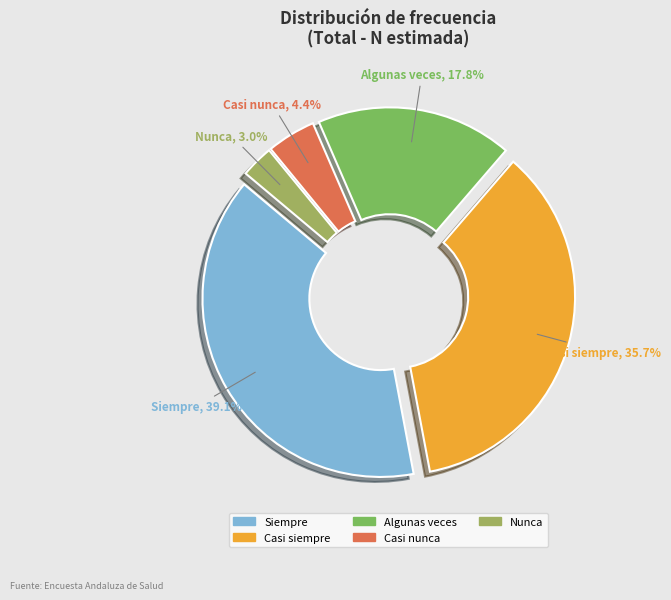

Is it true that Casi nunca is 1% of the pie?

False